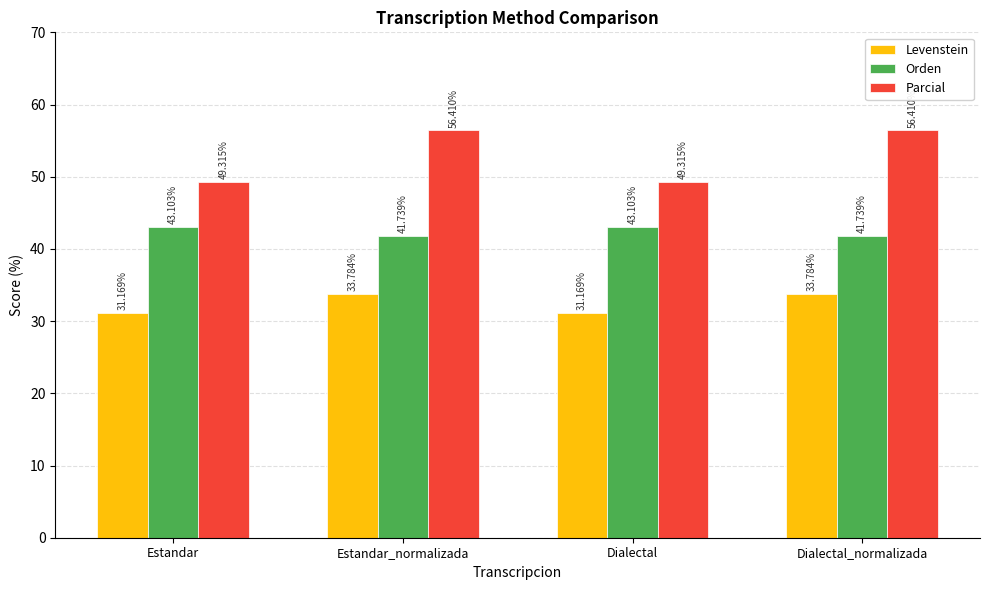

How many bars are there in each group?

3